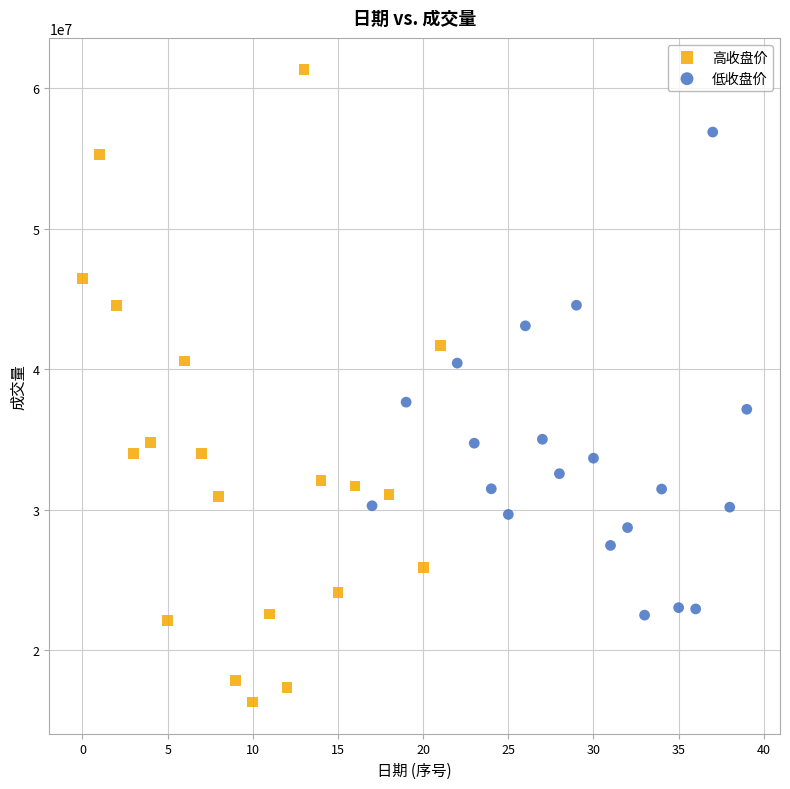

Which series reaches the maximum Y coordinate?

高收盘价